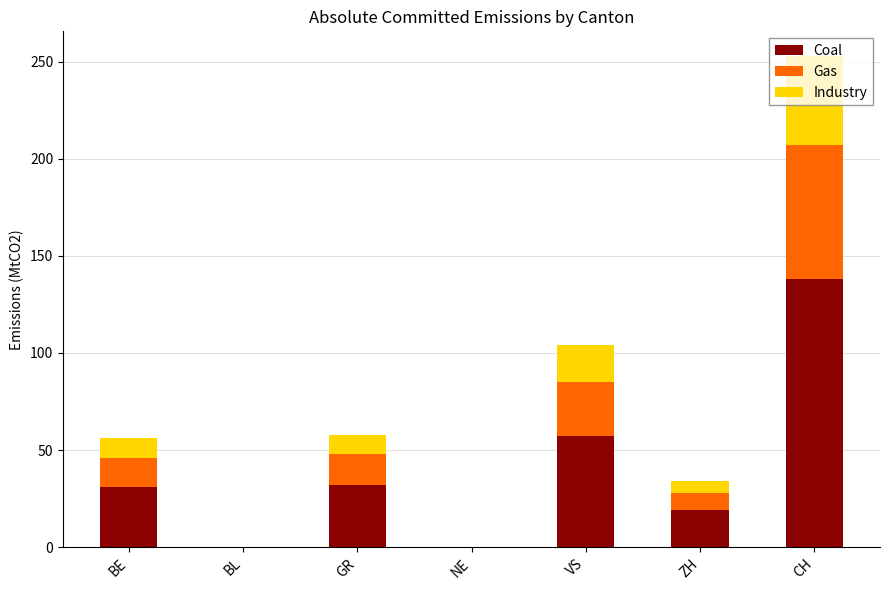

The value of Coal at GR is 32. True or false?

True